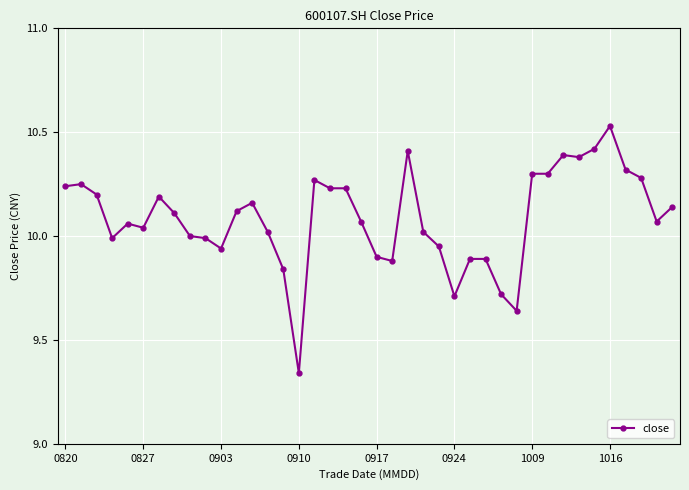

True or false: there are more than 0 points higher than both neighbors.

True